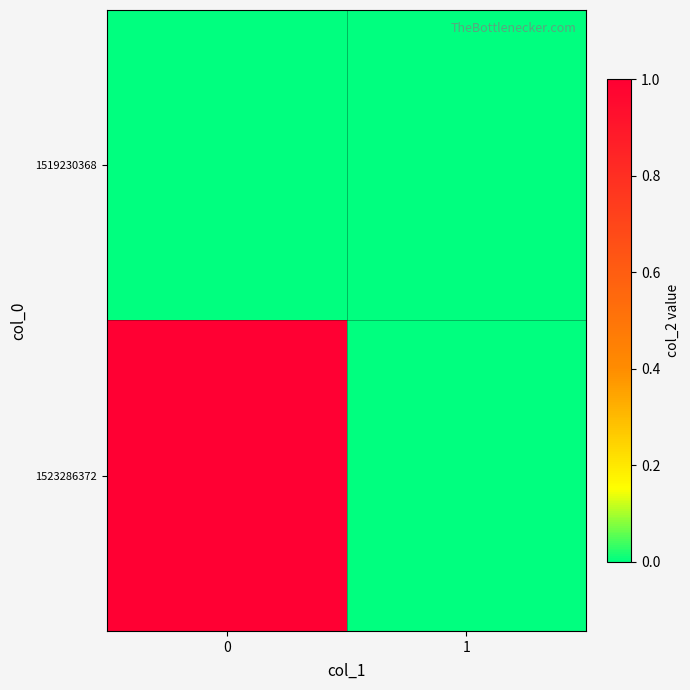

Between 0 and 1, which series saw the biggest shift?

1523286372